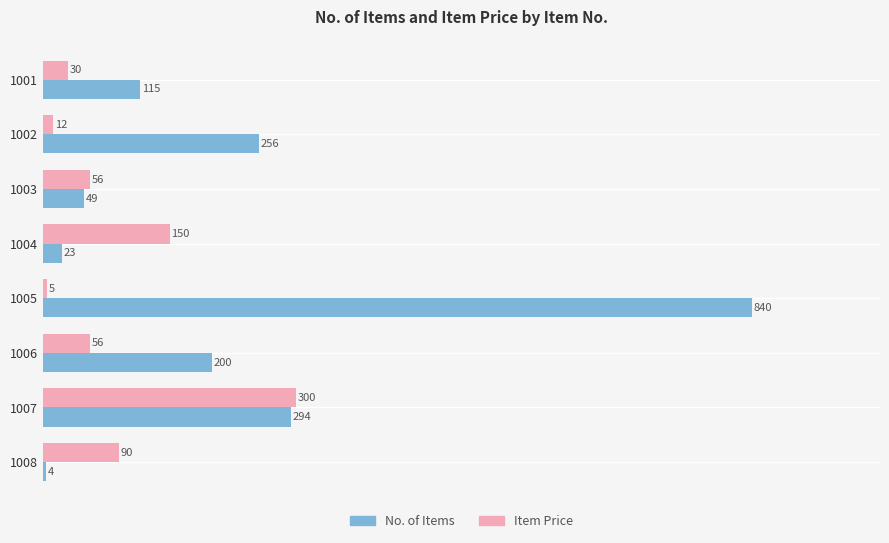

Which series has the largest total across all categories?

No. of Items